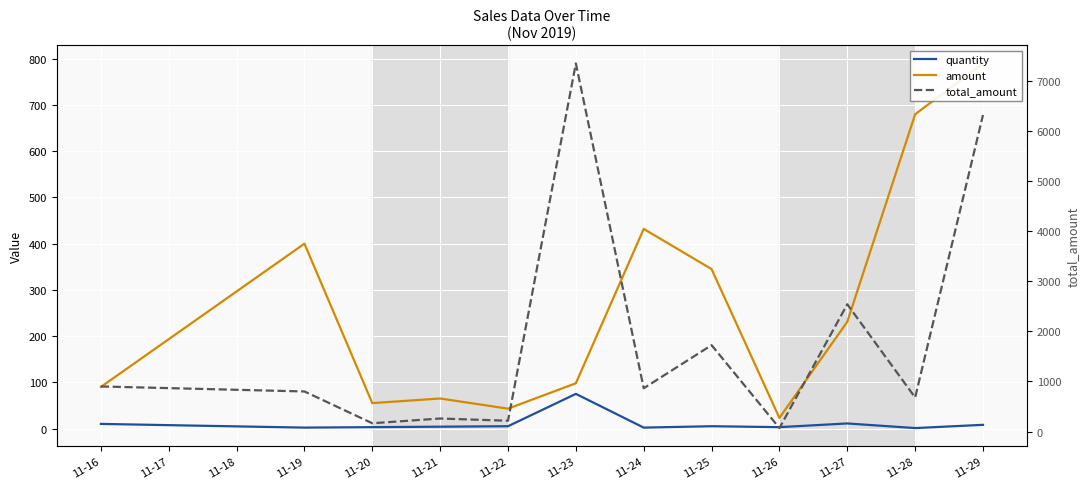

What are all the series names shown in the legend?

quantity, amount, total_amount